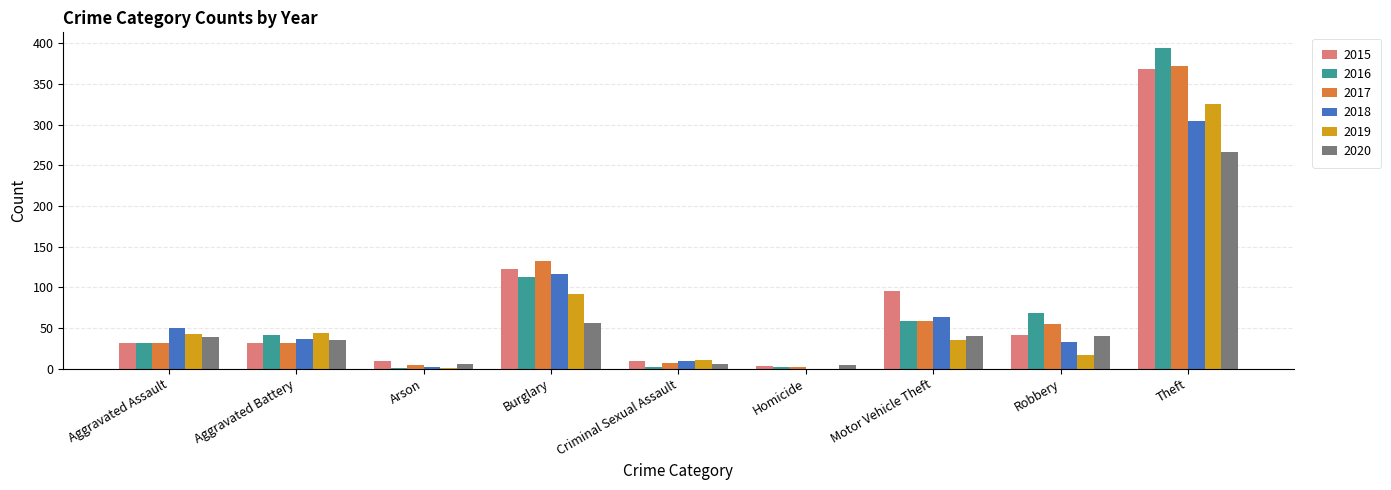

Which series changed the most between Motor Vehicle Theft and Theft?

2016